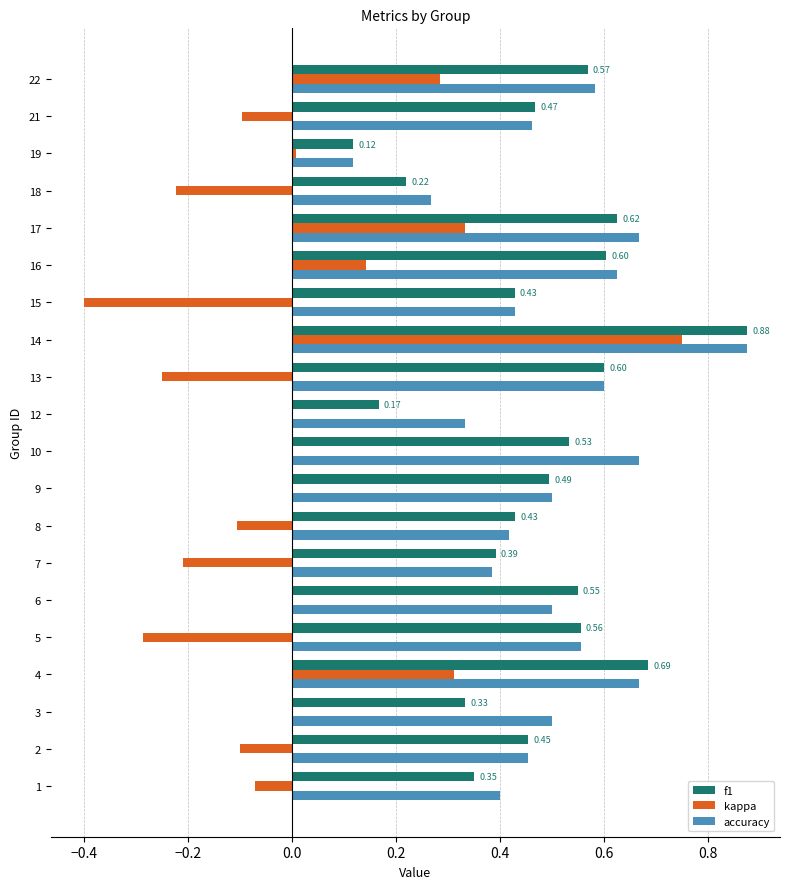

What are all the series names shown in the legend?

f1, kappa, accuracy